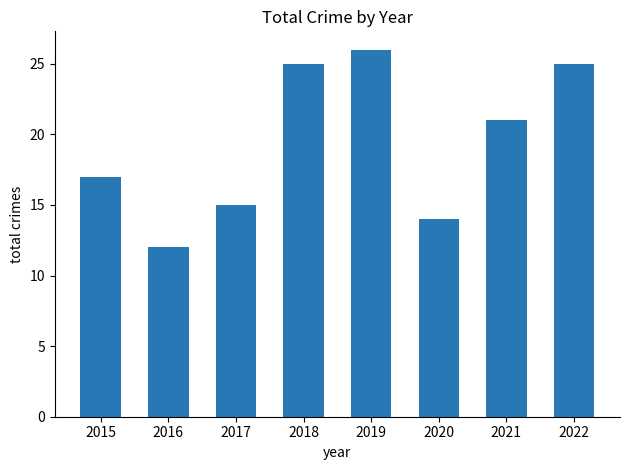

What is the difference between the second highest and second lowest values?

11